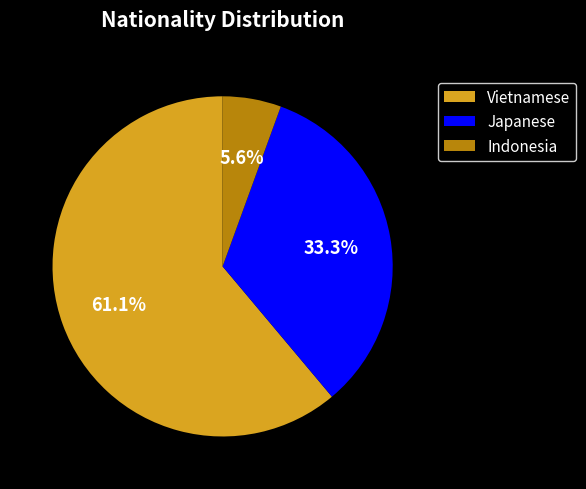

The Vietnamese slice represents 61% of the pie. True or false?

True